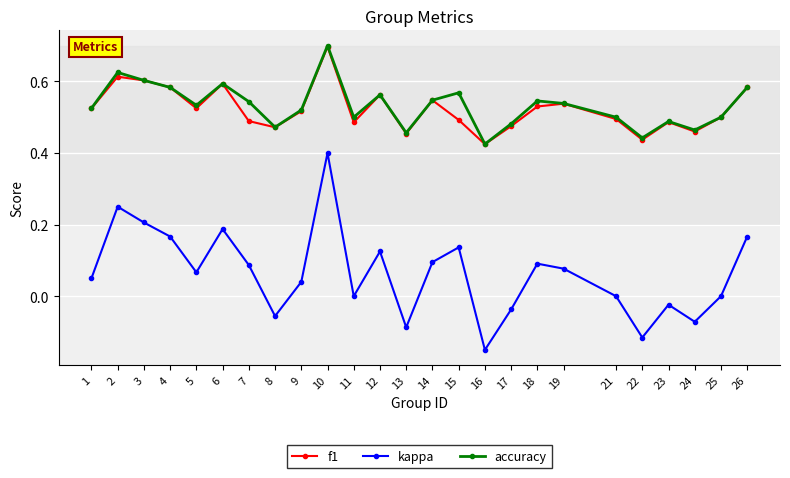

Which category has the highest value across all series?

10